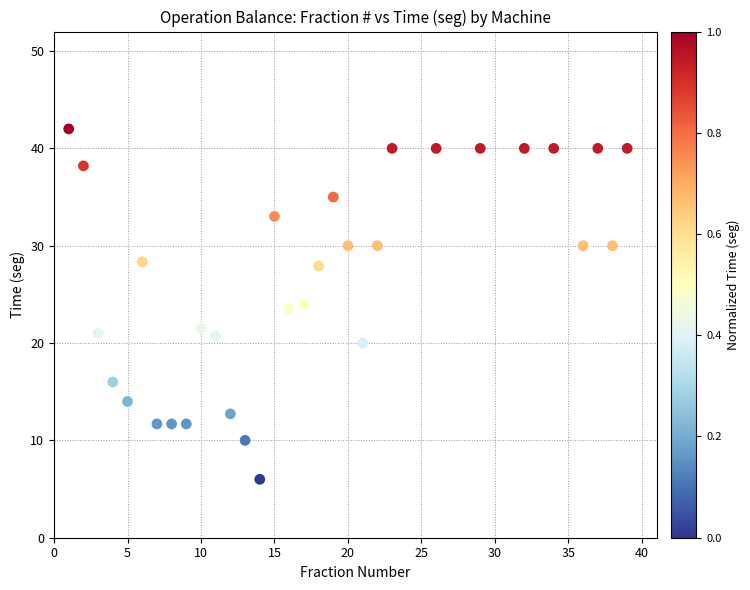

What is the range of X values (max minus min)?

38.0